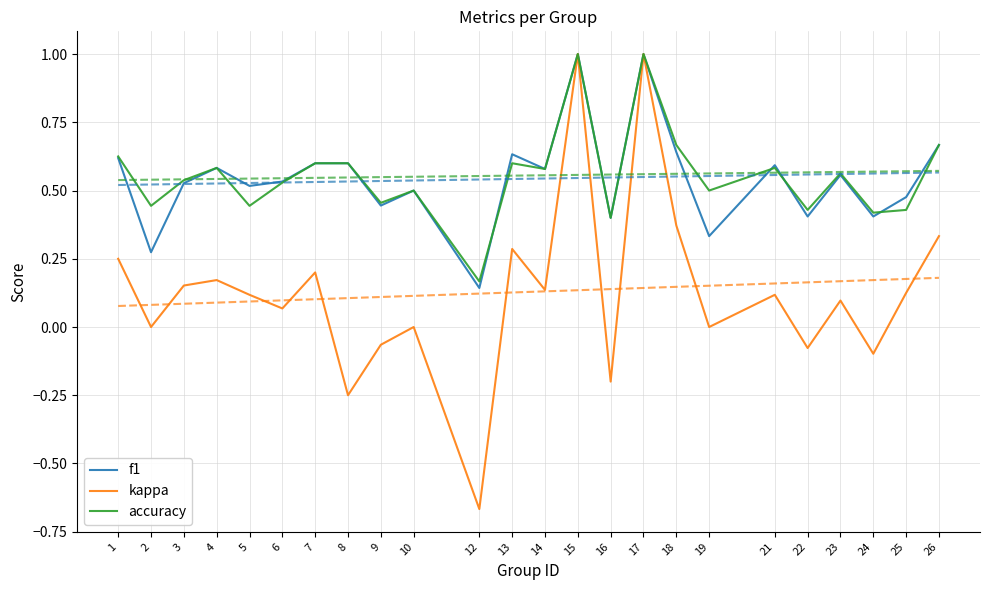

At which label does kappa first exceed 0?

1